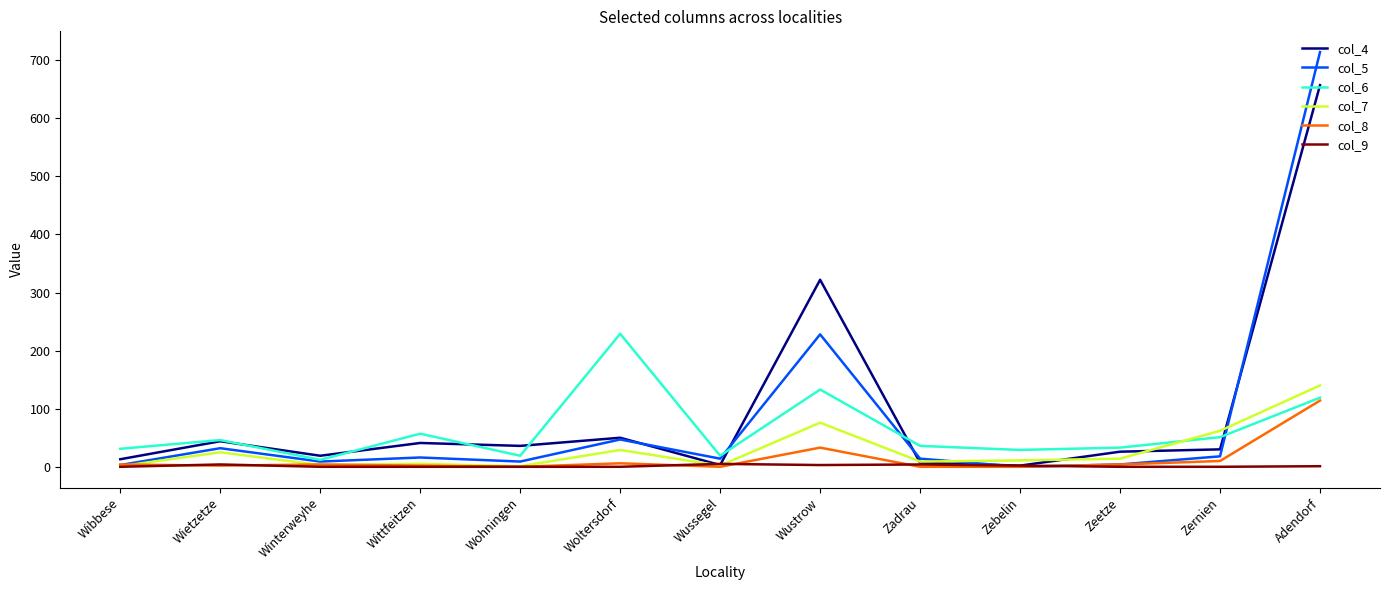

In col_4, how many points are lower than both neighbors (excluding endpoints)?

4